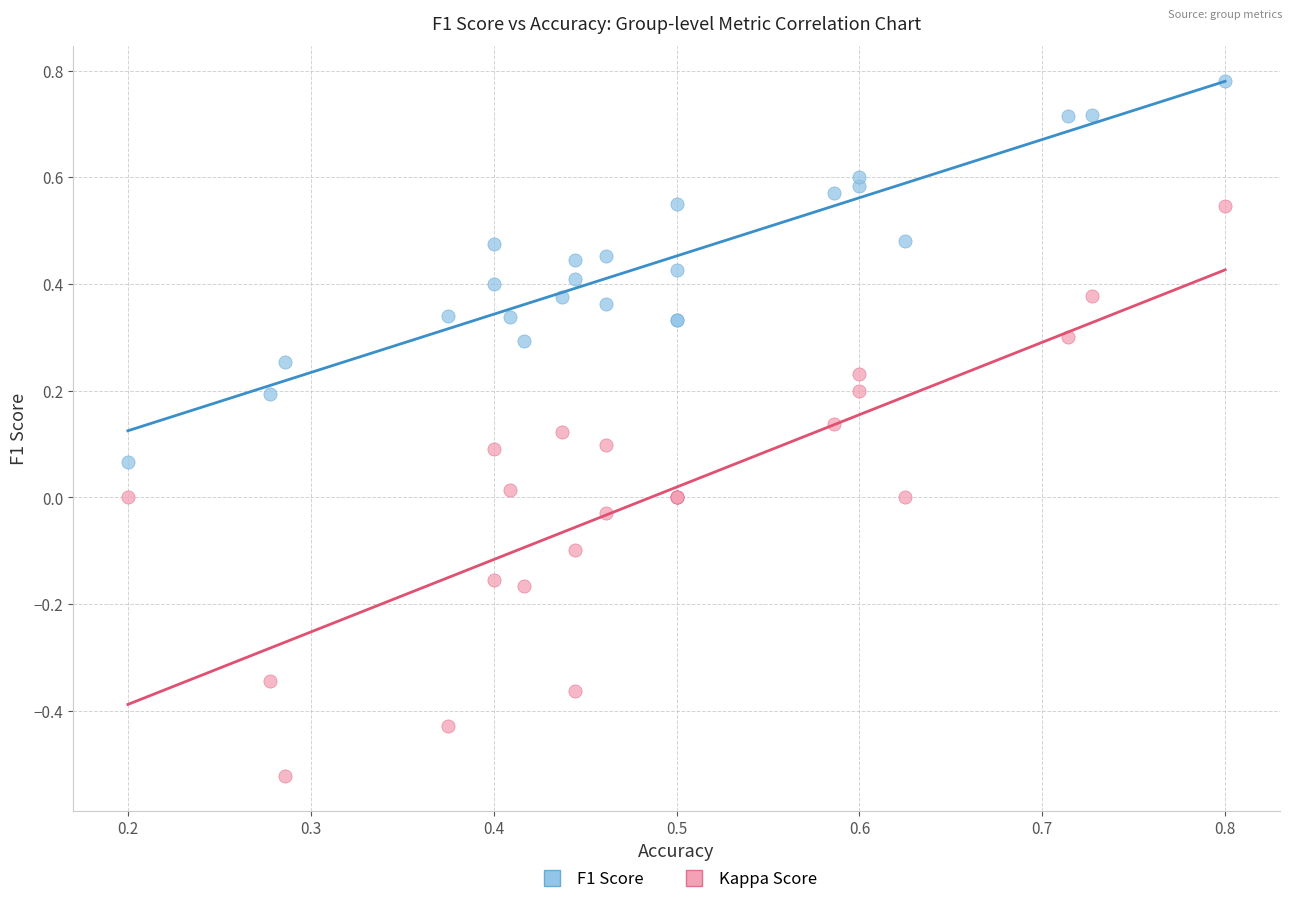

Which series has the widest spread of Y values?

Kappa Score